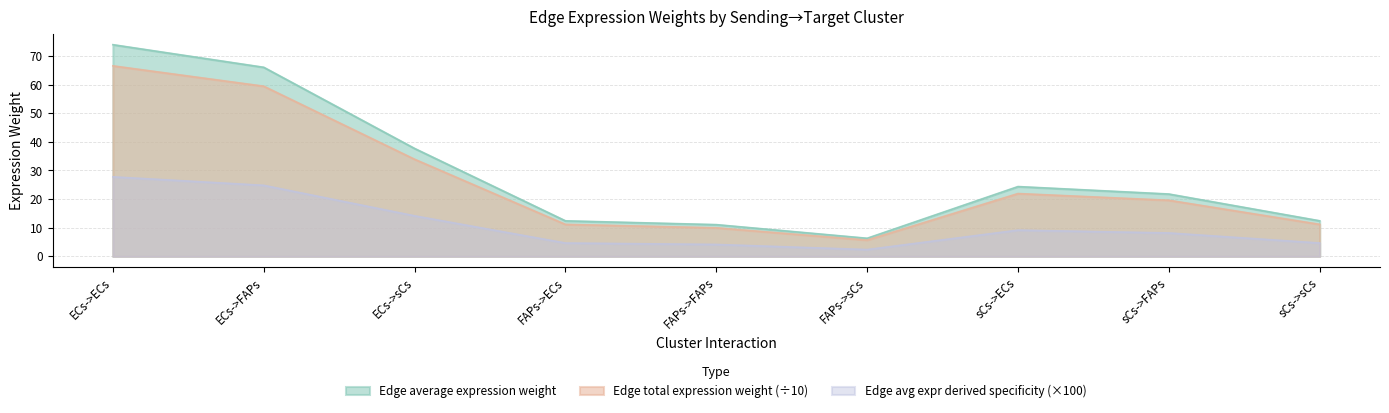

Is it true that Edge total expression weight equals 6.7 at FAPs->FAPs?

False